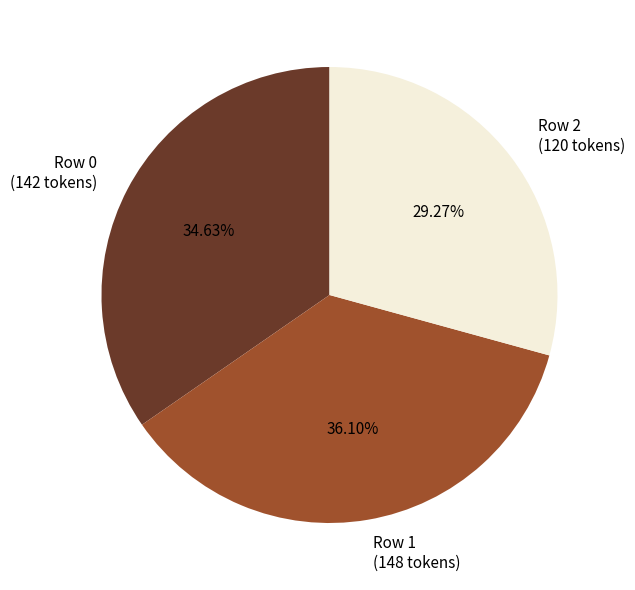

Rank the categories by value from lowest to highest.

Row 2 (120 tokens), Row 0 (142 tokens), Row 1 (148 tokens)